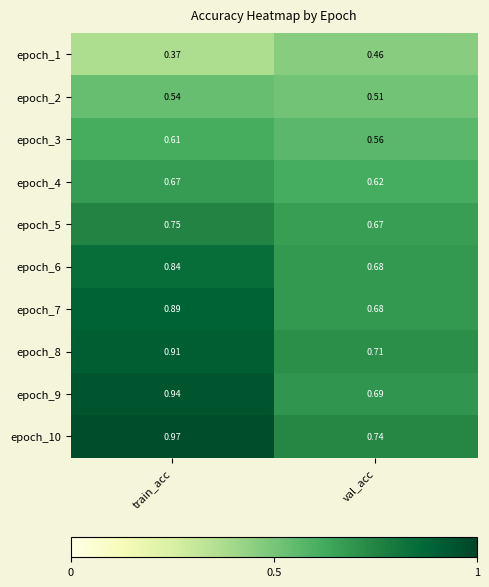

At which label is epoch_5 closest to 0?

val_acc